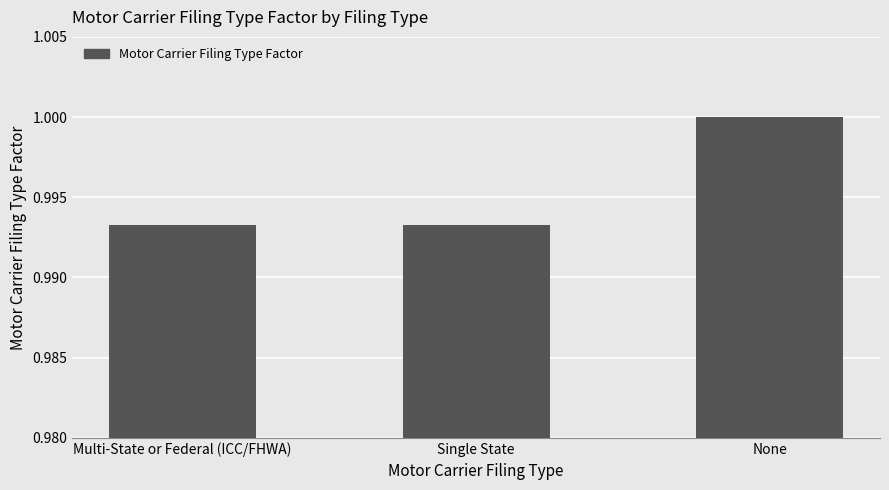

How many values are between 0 and 1?

3